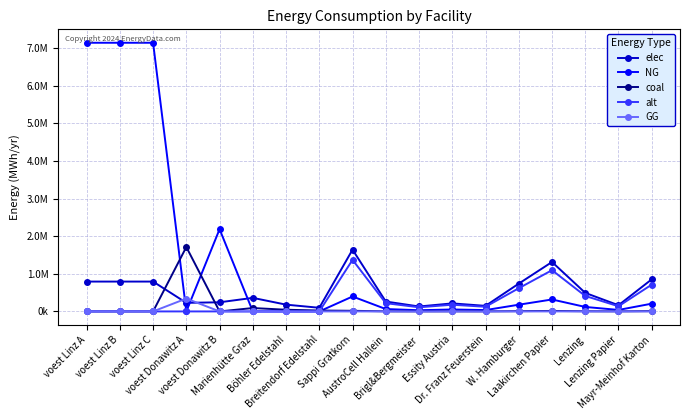

What are all the series names shown in the legend?

elec, NG, coal, alt, GG